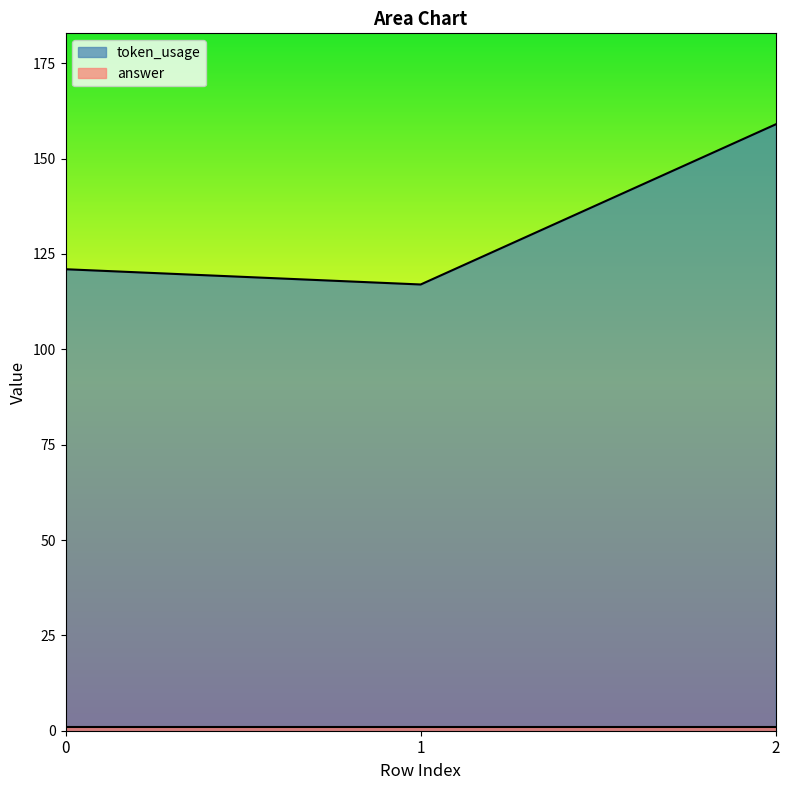

How many data points are less than 121?

1